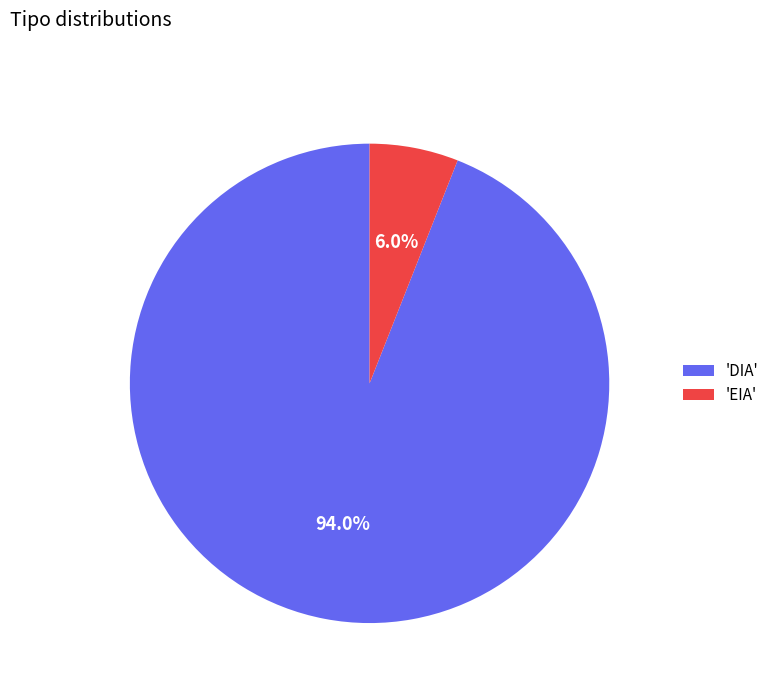

Does any single category account for the majority?

Yes